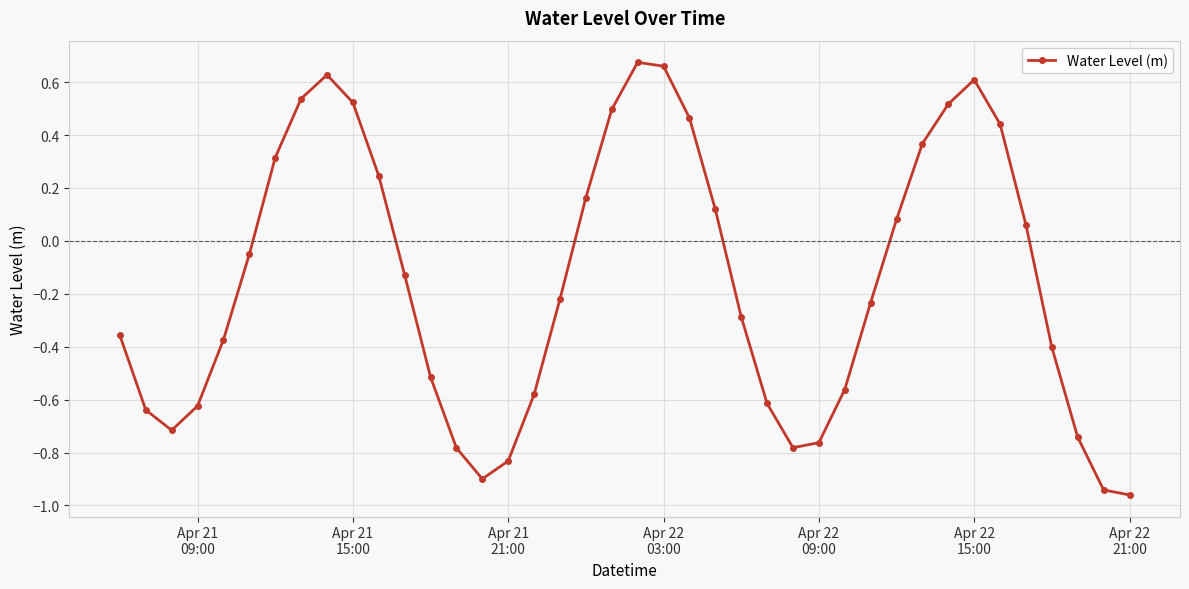

How many interior local peaks (higher than both neighbors) does the data have?

3